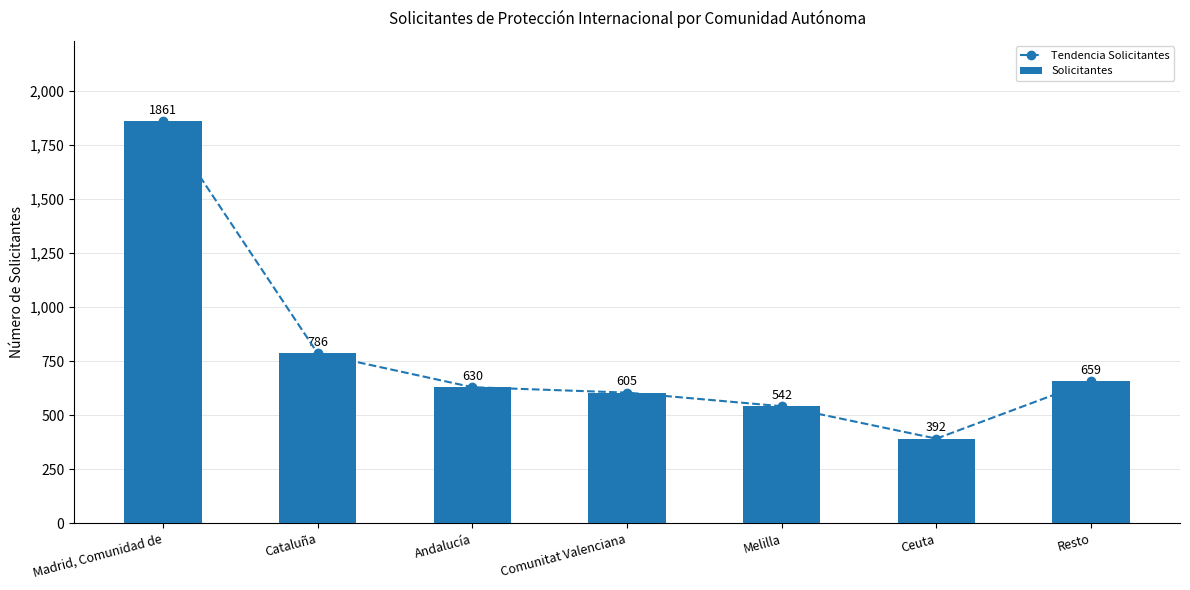

How many groups of bars are there?

7